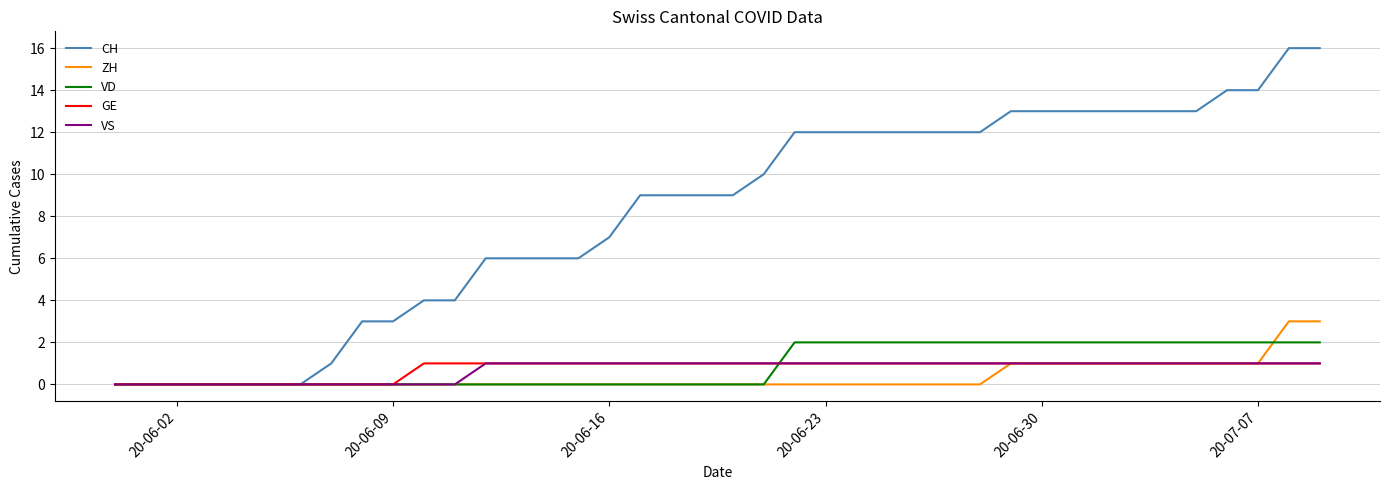

Which series has the largest total across all categories?

CH